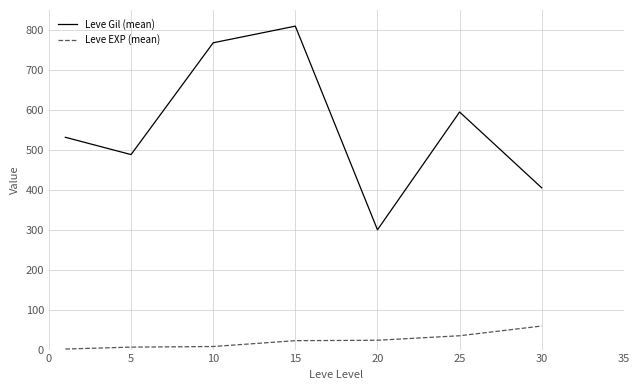

Rank the series by their maximum value, from highest to lowest.

Leve Gil (mean), Leve EXP (mean)